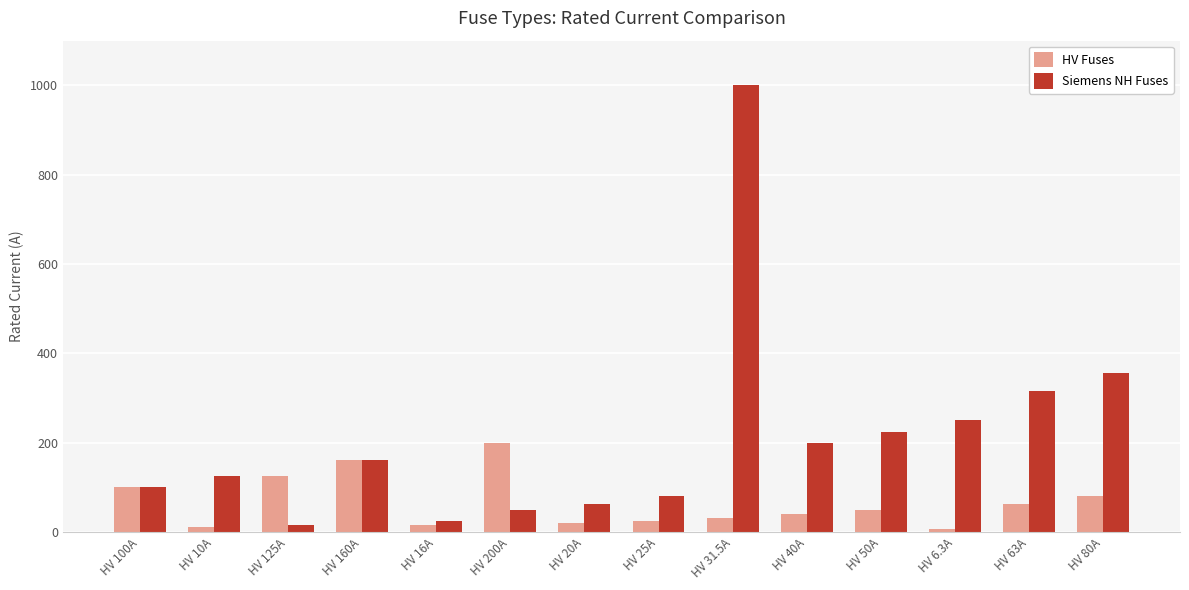

Rank the series by their average value, from lowest to highest.

HV Fuses, Siemens NH Fuses